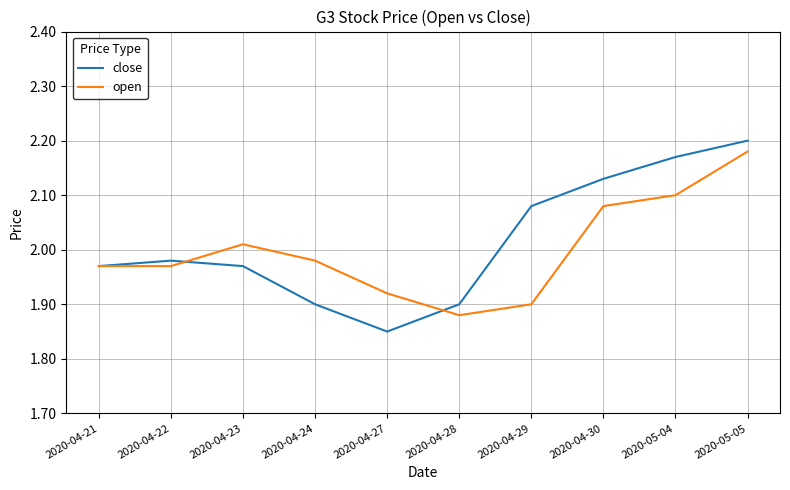

Between 2020-04-23 and 2020-05-05, which series saw the biggest shift?

close